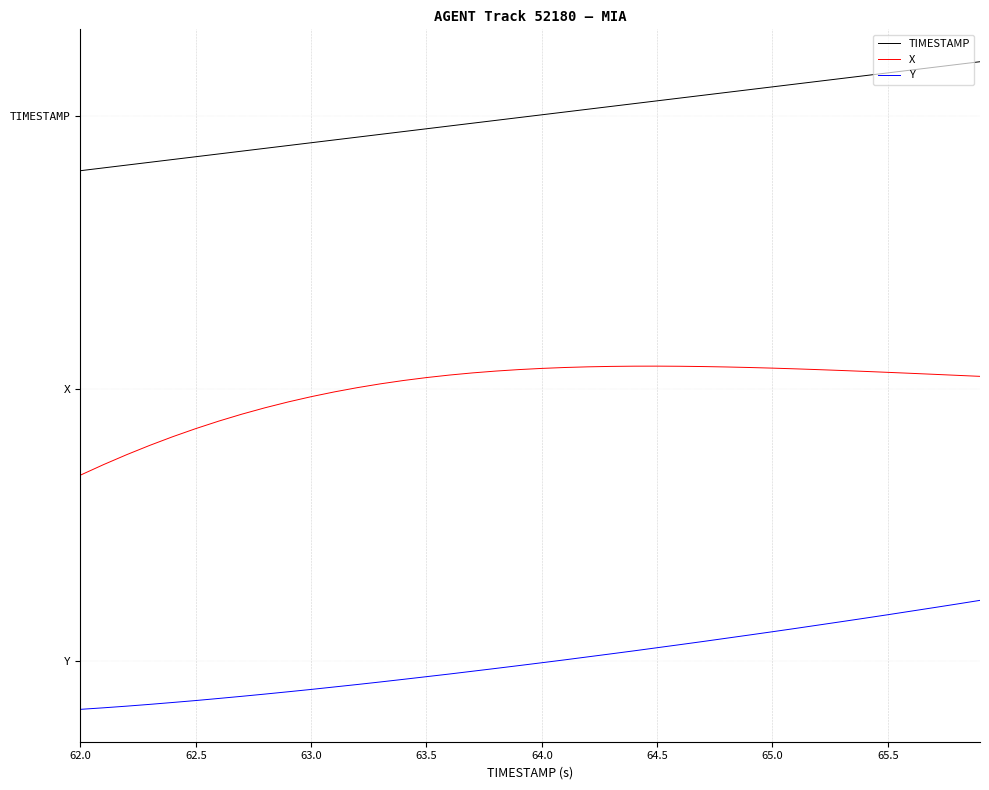

True or false: Y and X intersect in this chart.

False